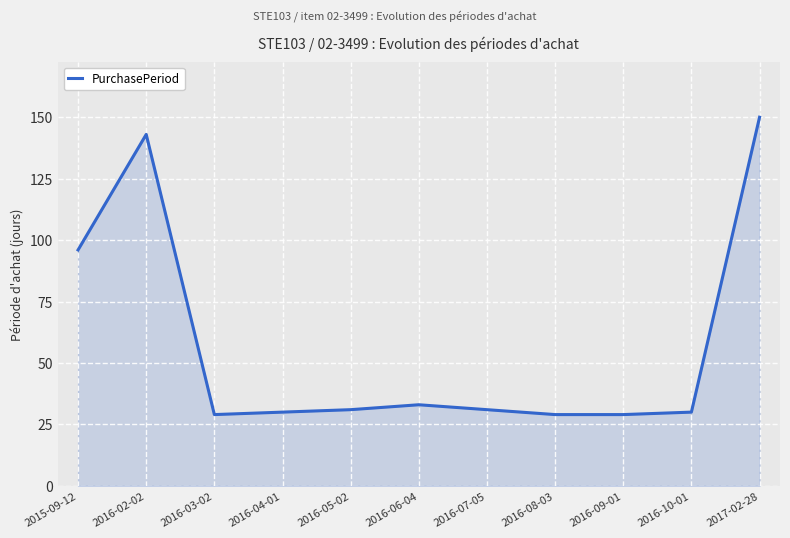

At which category does the chart reach its peak across all series?

2017-02-28